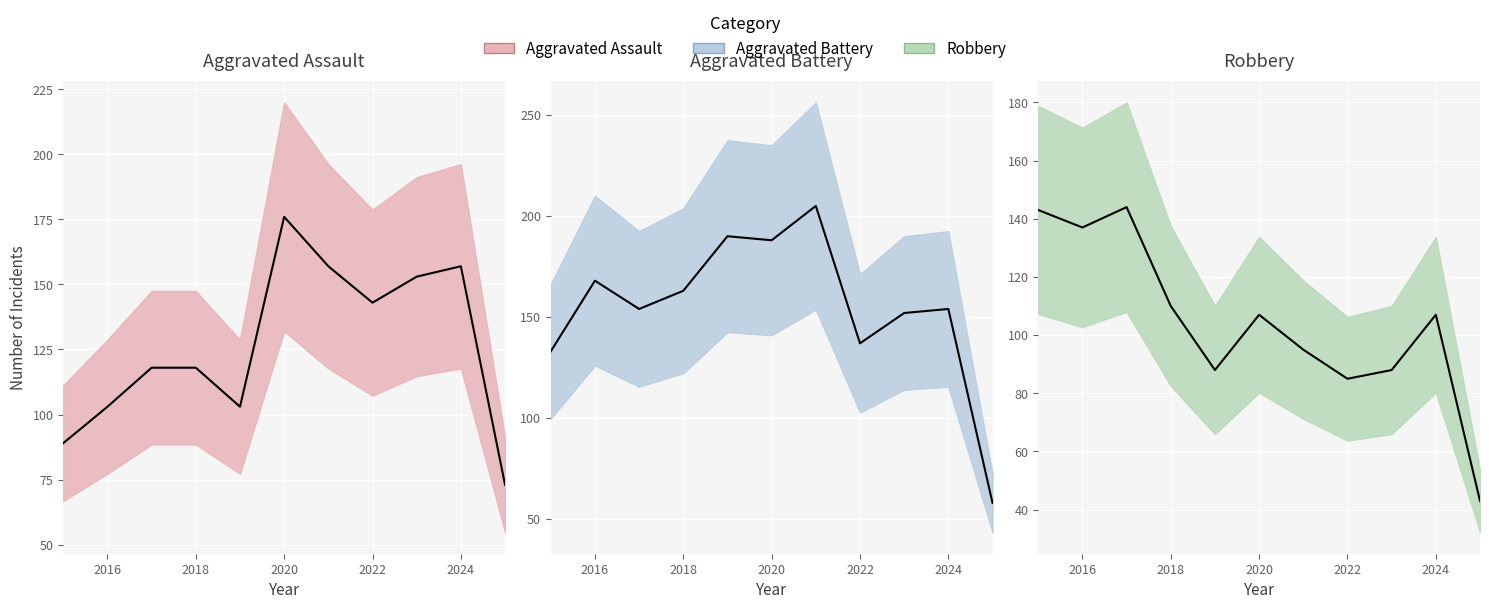

Where is the first local minimum for Robbery?

2016